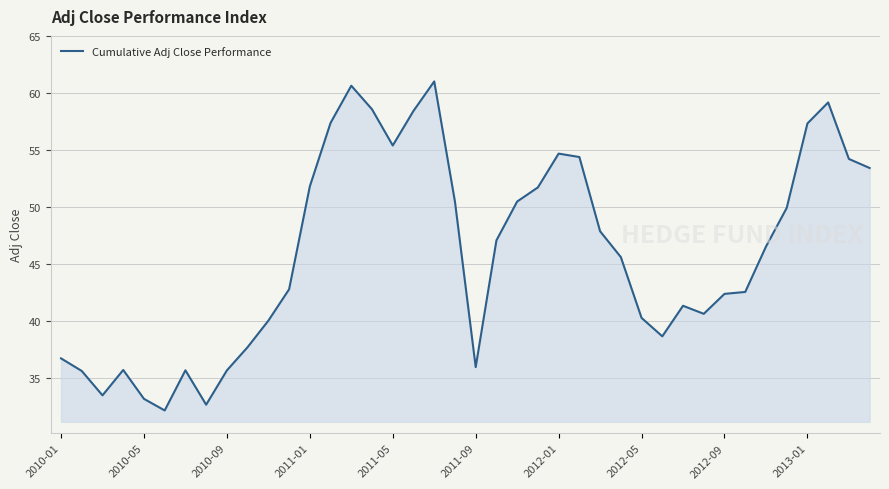

Count the number of data series in this chart.

1